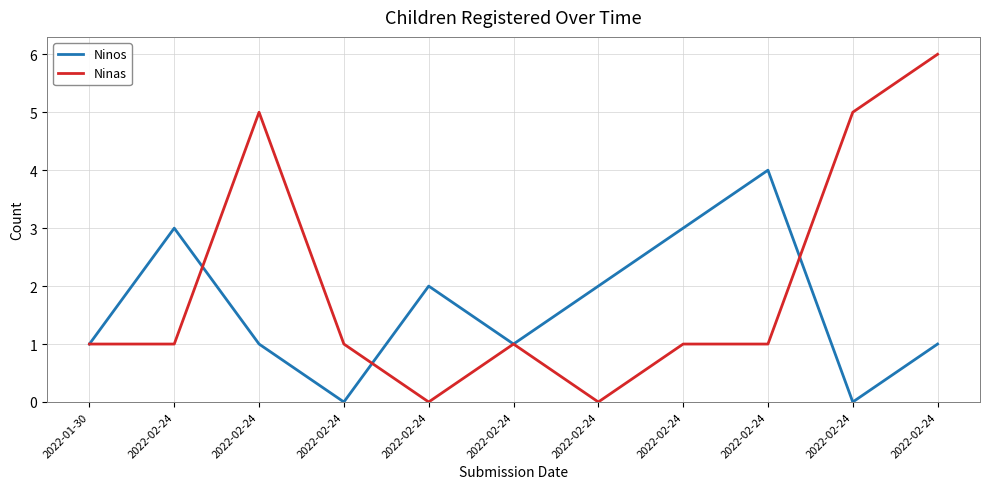

At which label is Ninas closest to 3?

2022-01-30